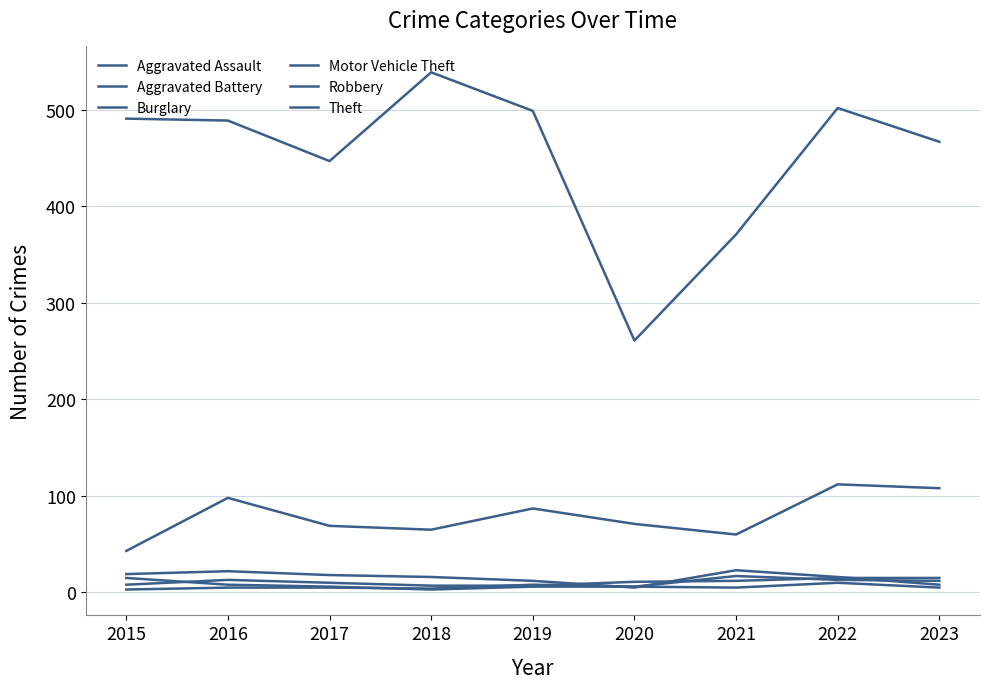

What is the approximate value of Motor Vehicle Theft at 2023?

108